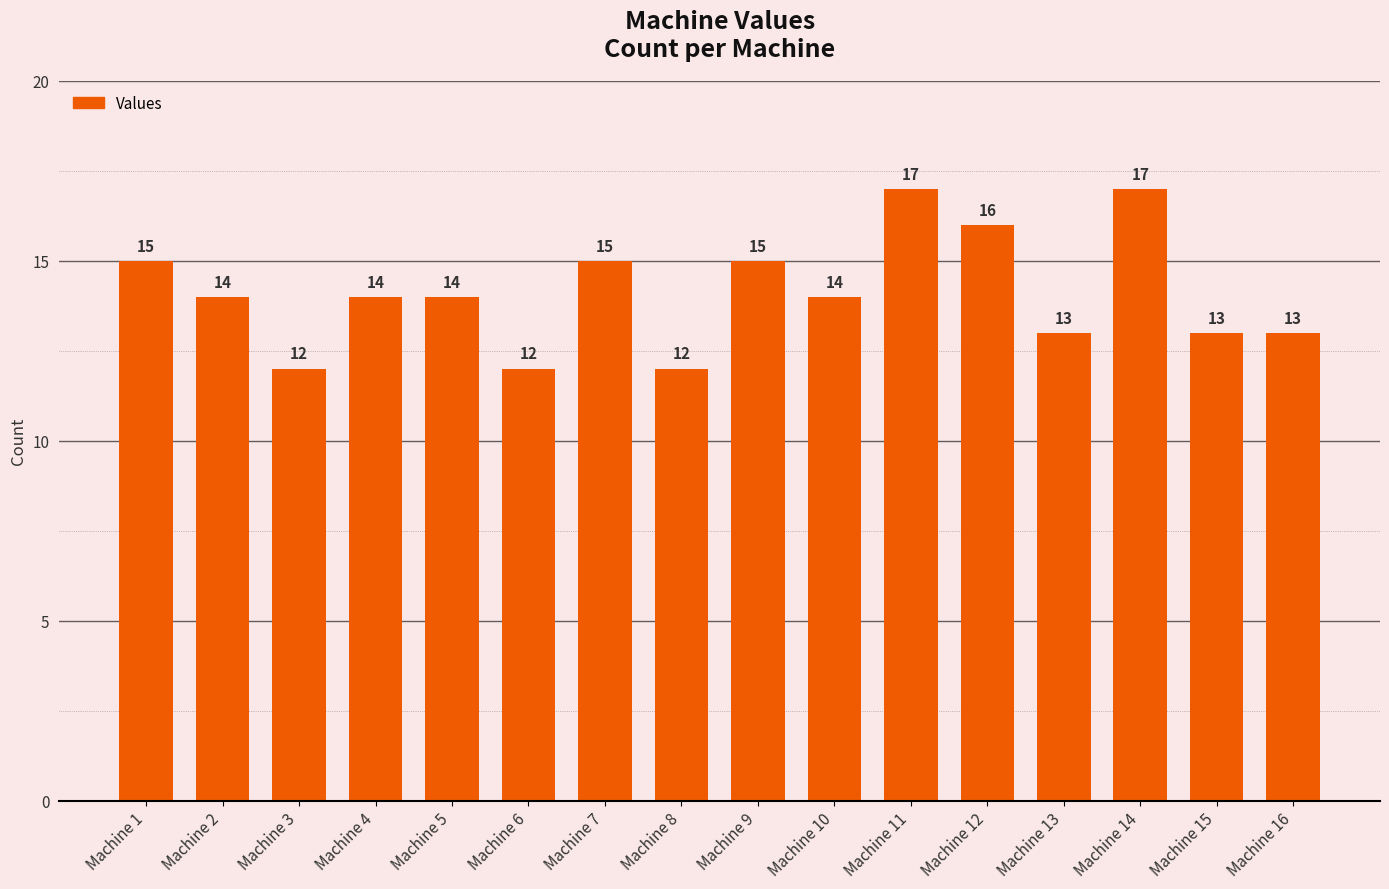

What is the minimum value shown in the chart?

12